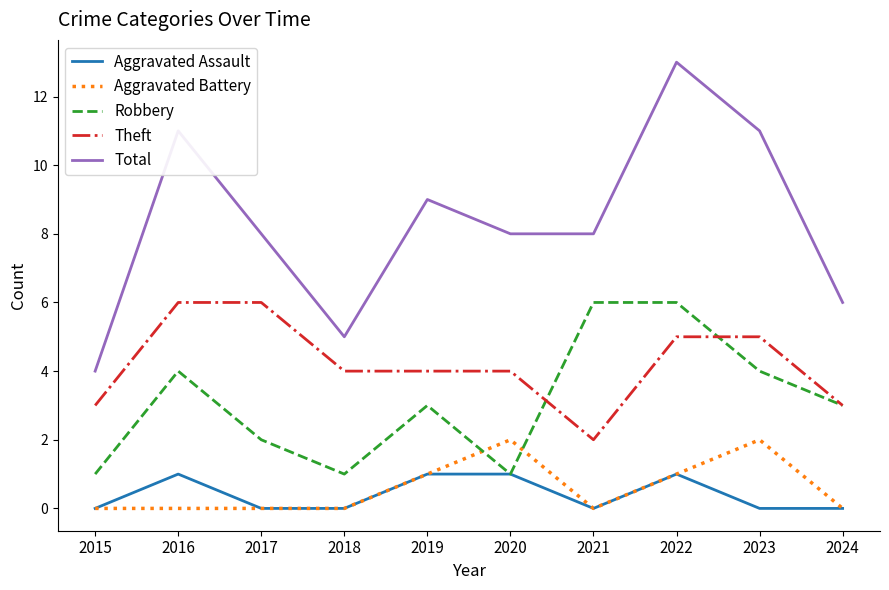

What is the sum of all Total values?

83